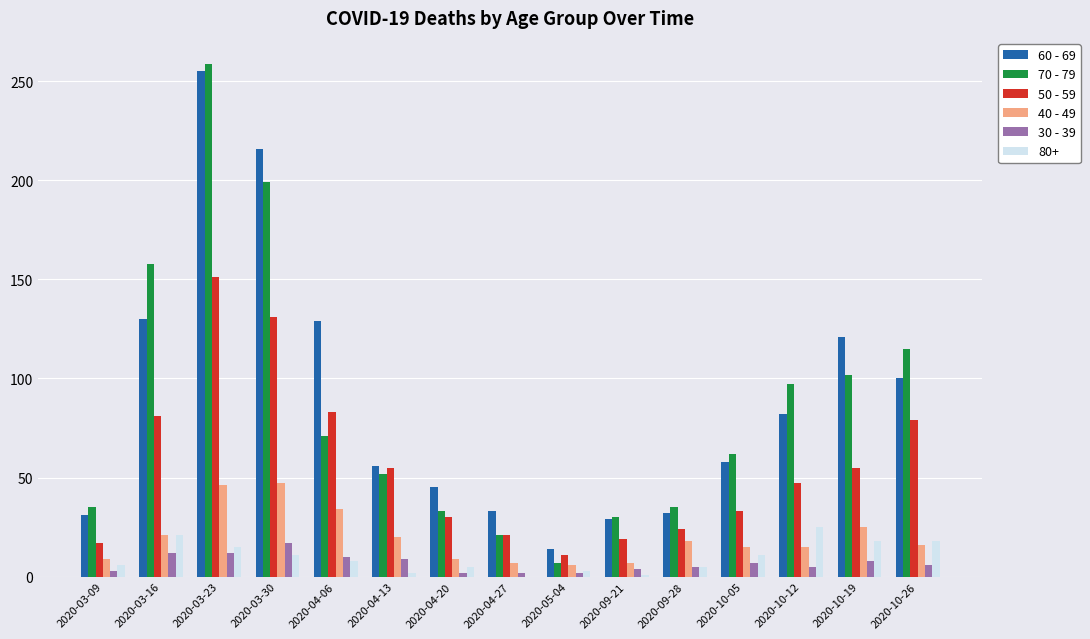

Is it true that 30 - 39 equals 9 at 2020-04-13?

True